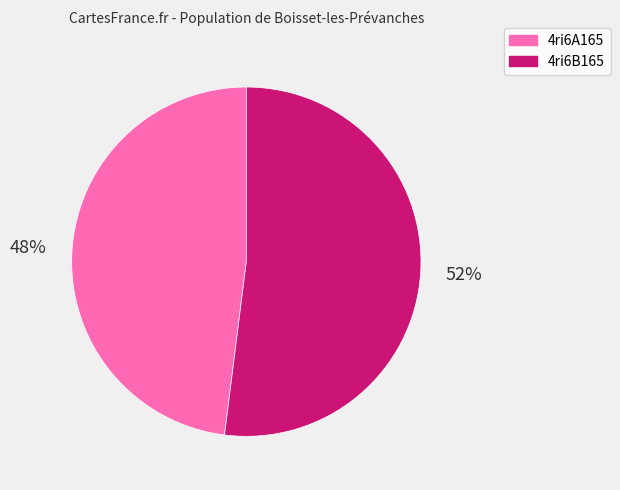

To the nearest percent, what is the difference between the 4ri6A165 and 4ri6B165 slice percentages?

4%